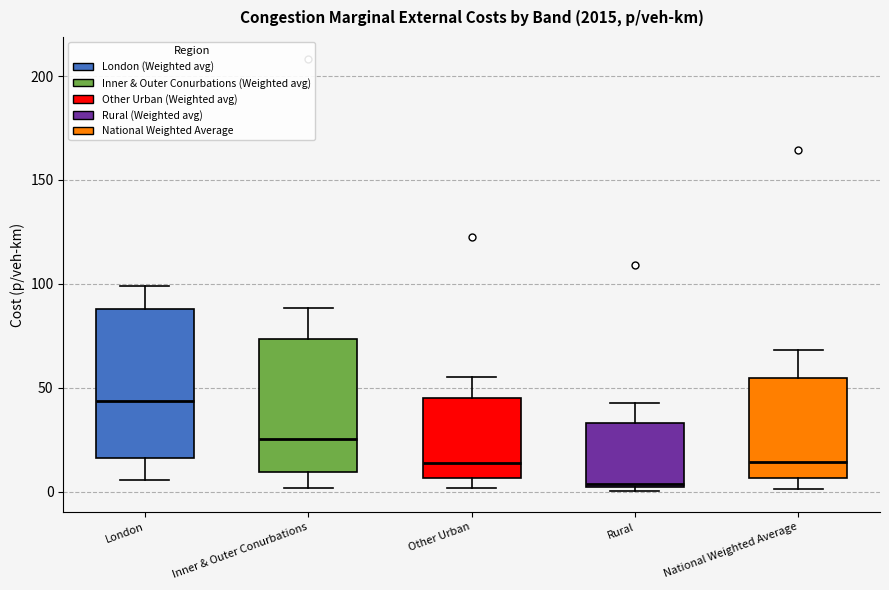

Reading left to right, read every box against the y-axis: the position of its median line, the range the box covers, and the ends of its whiskers. The values are not printed on the chart, so give them approximately, as read against the axis.

London: median 45, box 15 to 90, whiskers 5 to 100
Inner & Outer Conurbations: median 25, box 10 to 75, whiskers 0 to 90
Other Urban: median 15, box 5 to 45, whiskers 0 to 55
Rural: median 5, box 0 to 35, whiskers 0 to 45
National Weighted Average: median 15, box 5 to 55, whiskers 0 to 70